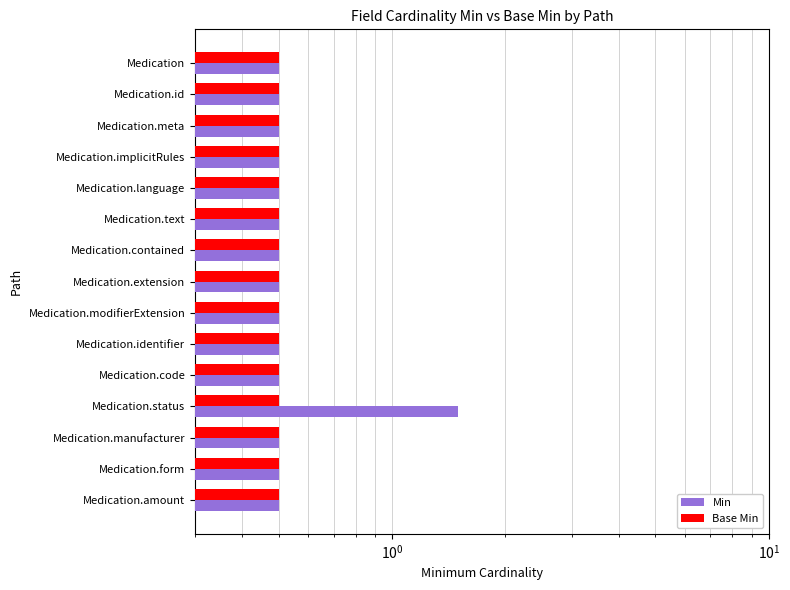

Between Medication.identifier and Medication.extension, which is larger?

Medication.identifier